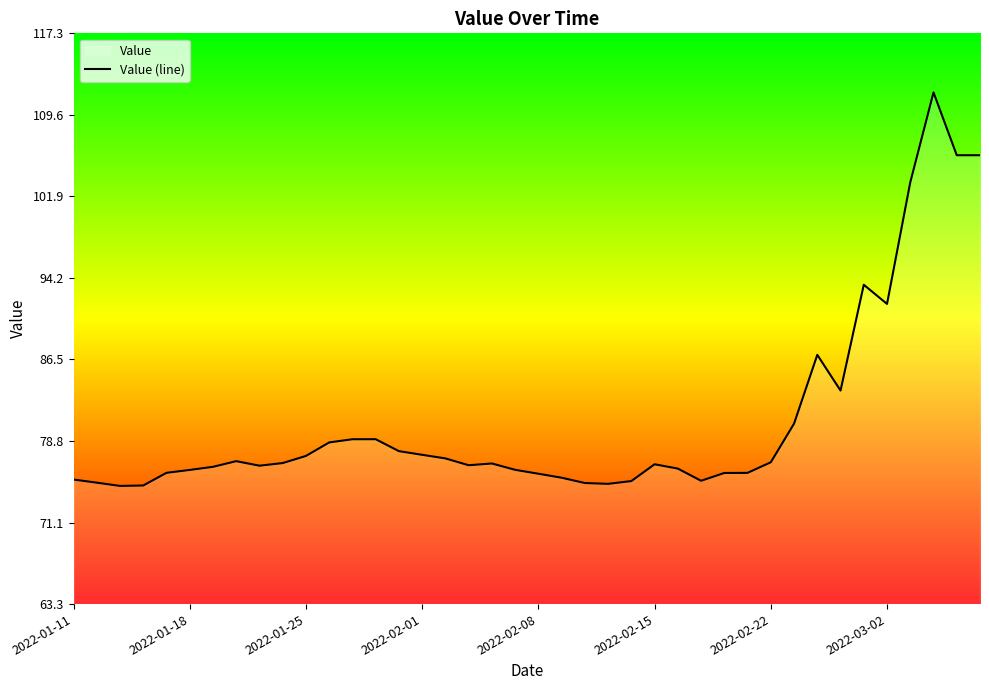

What is the difference between the second highest and second lowest values?

31.2